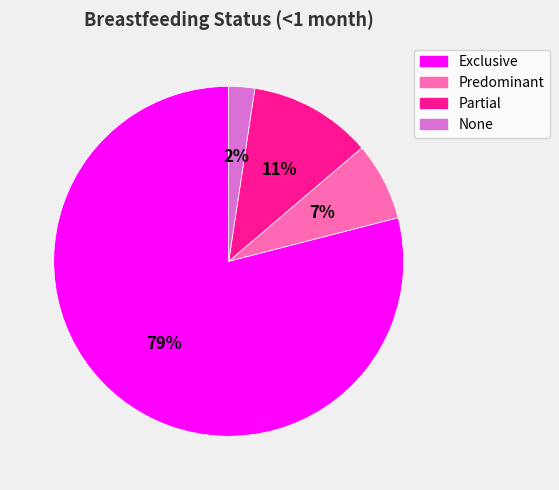

What percentage is the Partial slice, to the nearest percent?

11%